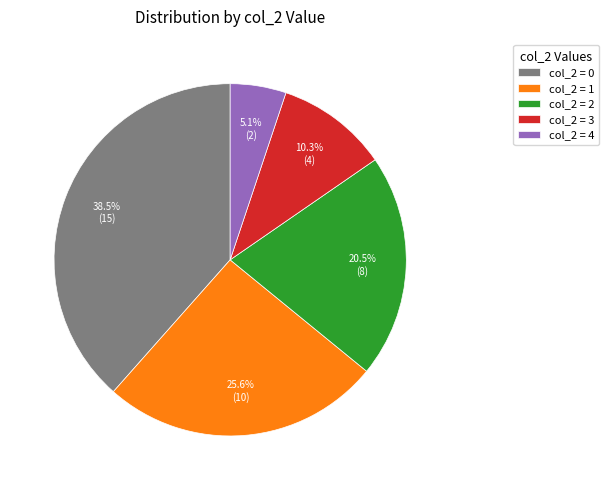

How many slices are in this pie chart?

5